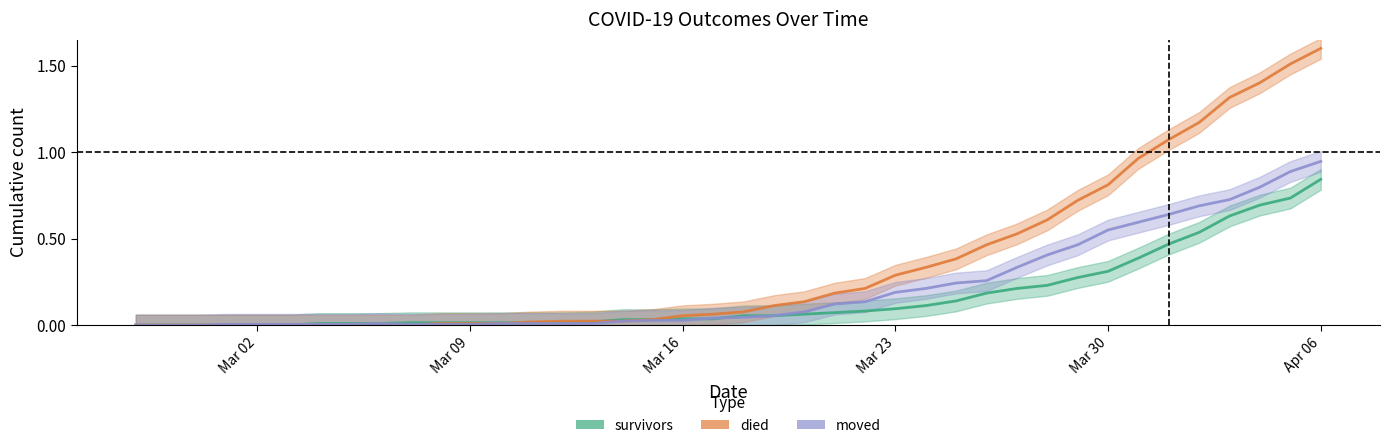

True or false: moved and died intersect in this chart.

True